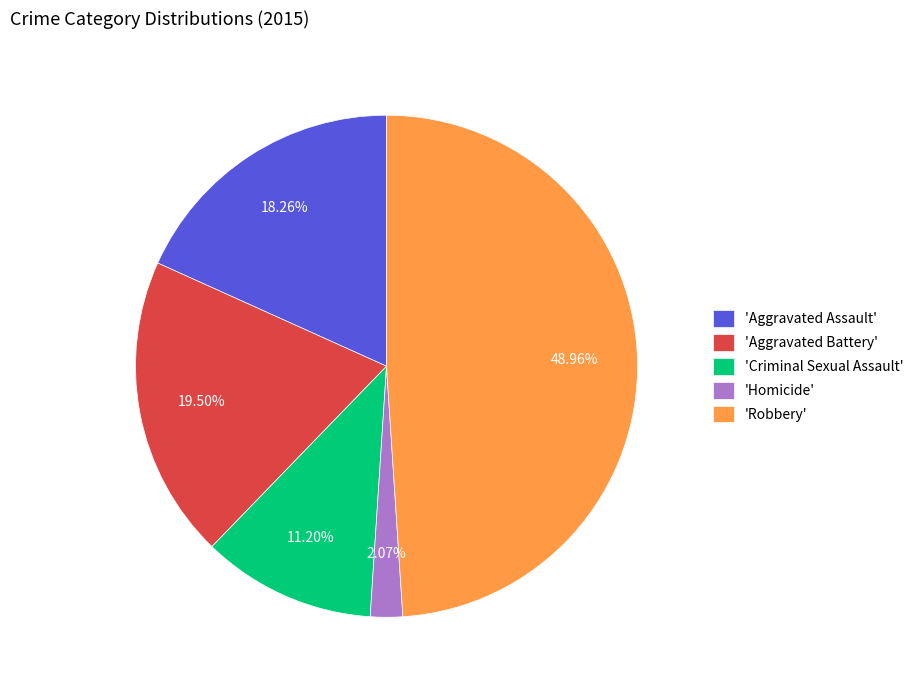

Approximately how many times larger is the value at 'Aggravated Assault' compared to 'Aggravated Battery'?

0.9